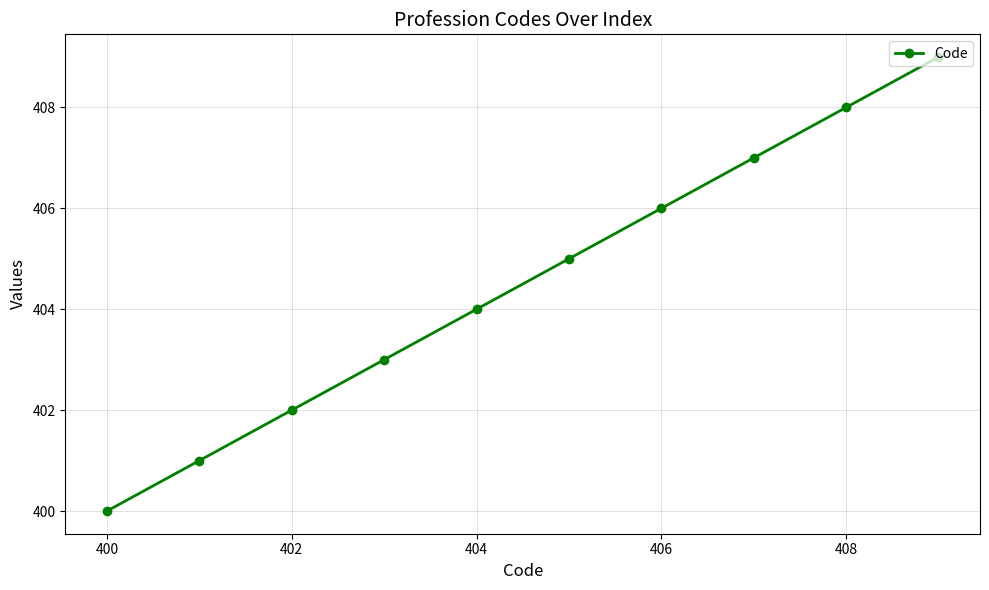

What is the sum of all values?

4045